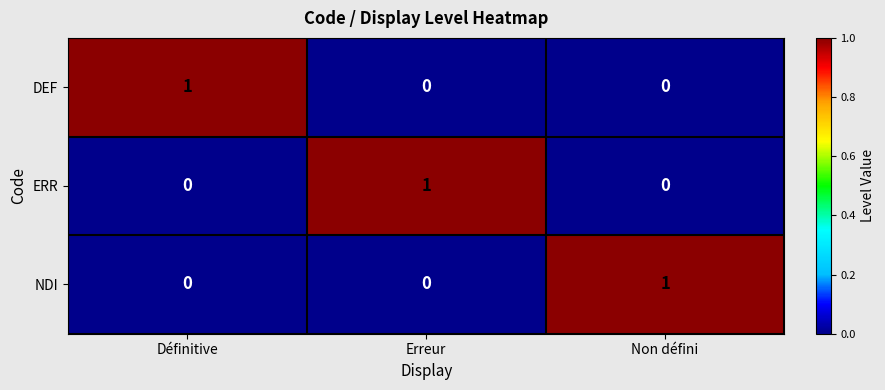

At how many categories does at least one series exceed 0?

3